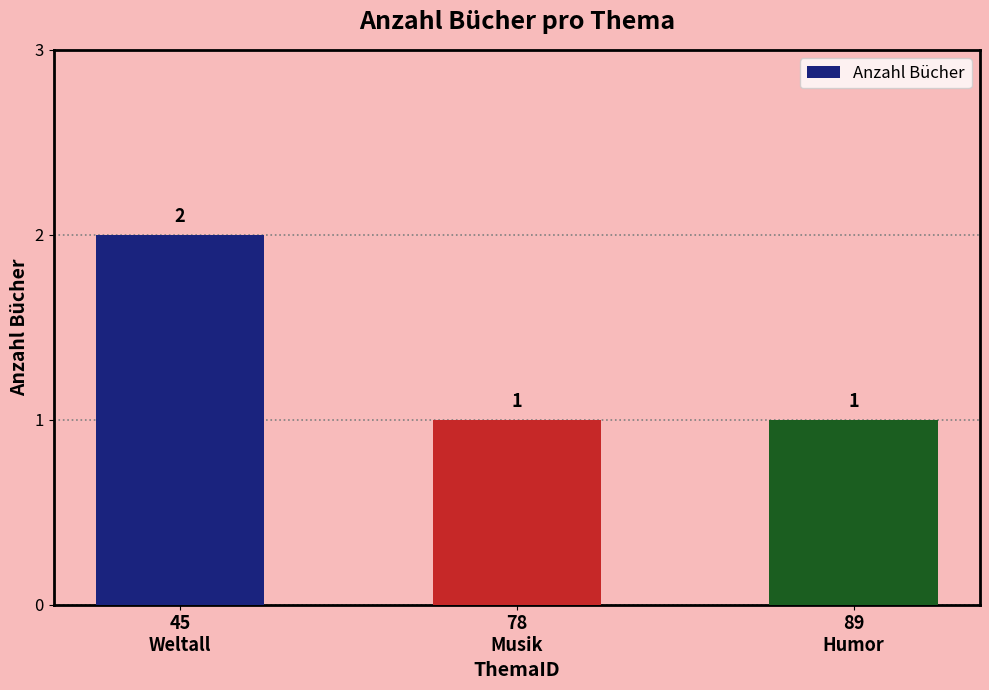

Reading left to right, extract all data points from this chart.

2	1	1